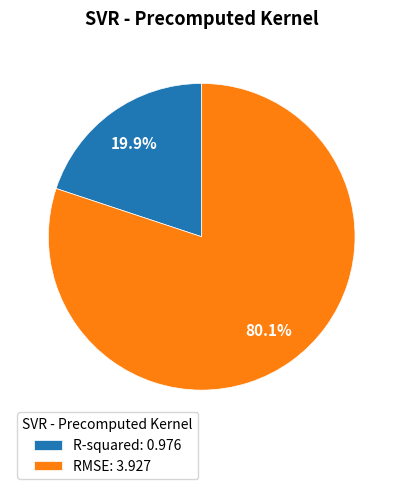

The RMSE slice represents 71% of the pie. True or false?

False